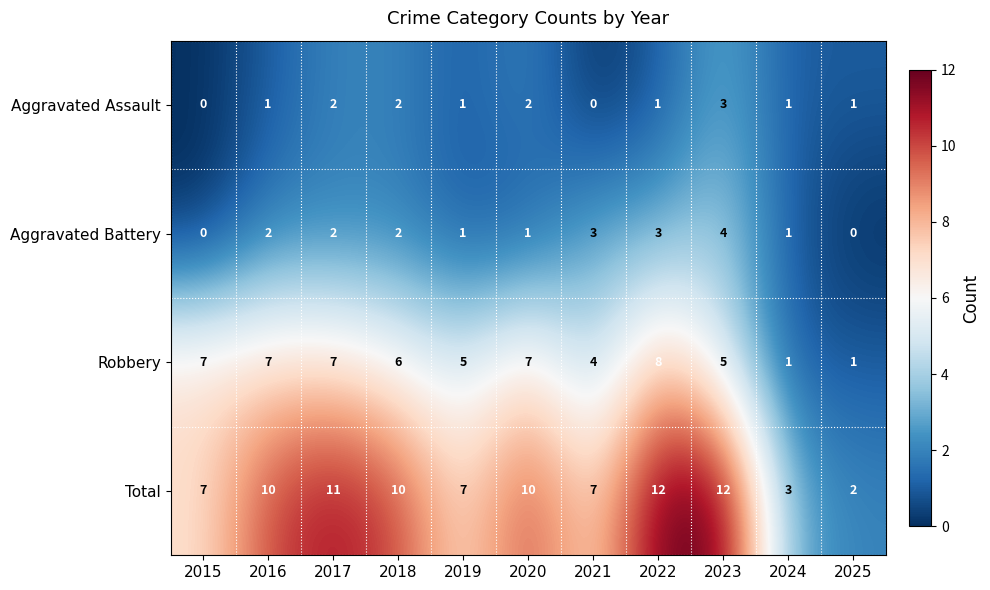

How many data points does each series have?

11